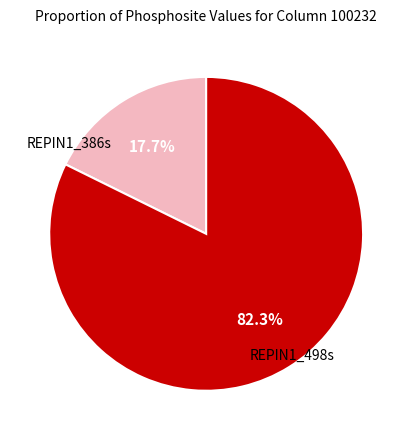

To the nearest percent, what is the average slice percentage?

50%